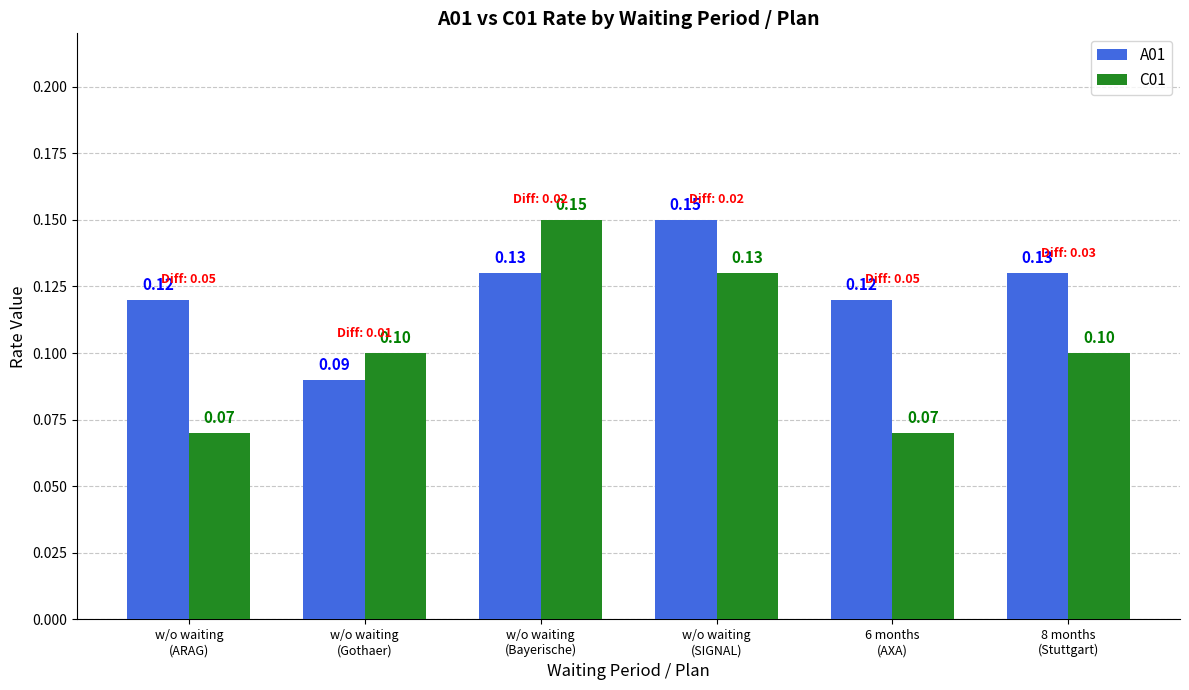

What is the difference between the second highest and minimum values in the C01 series?

0.1